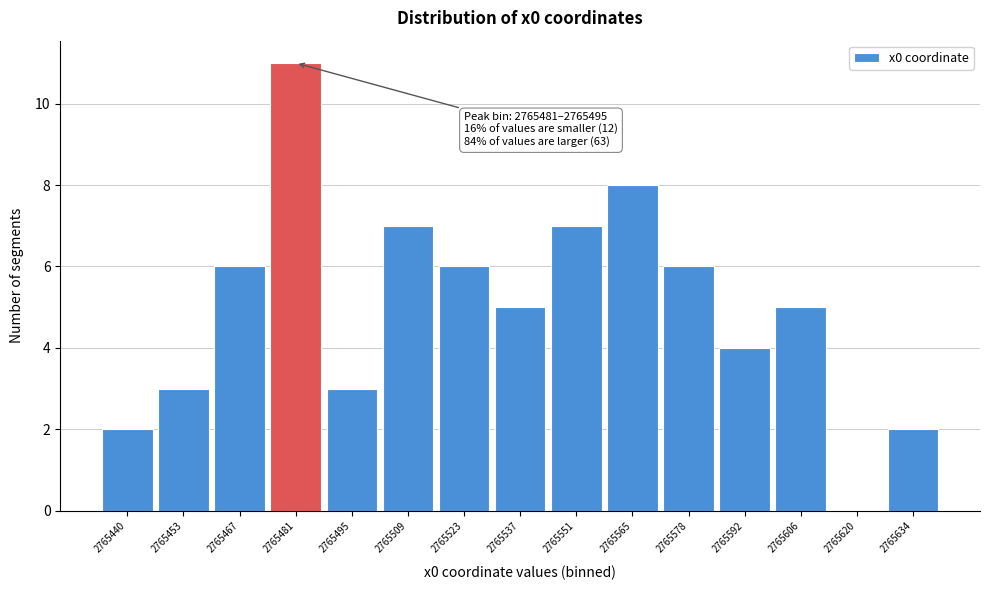

Reading left to right, extract all data points from this chart.

2765440=2	2765453=3	2765467=6	2765481=11	2765495=3	2765509=7	2765523=6	2765537=5	2765551=7	2765565=8	2765578=6	2765592=4	2765606=5	2765620=0	2765634=2